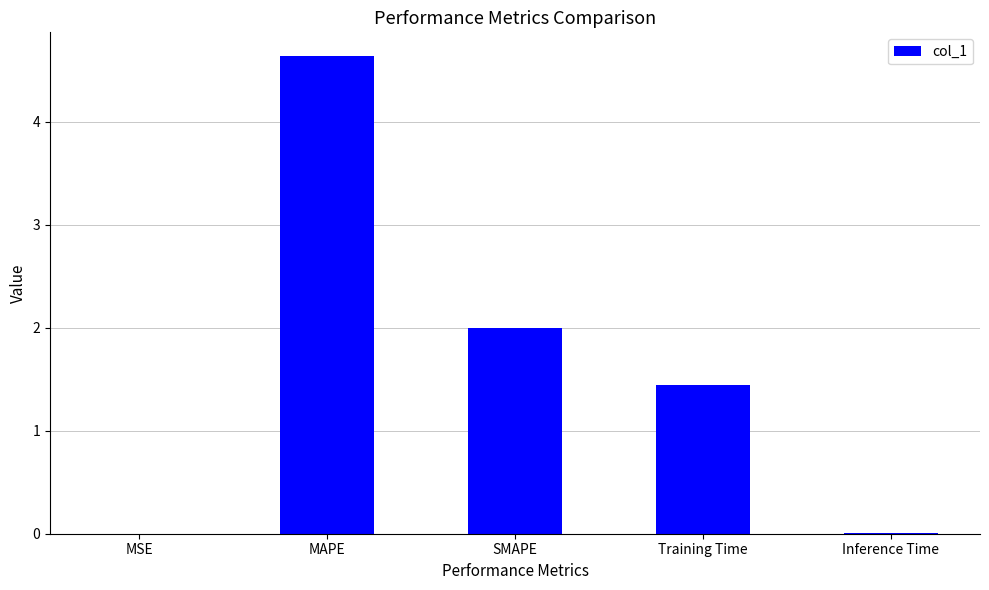

Is it true that the value at SMAPE is 2.0?

True